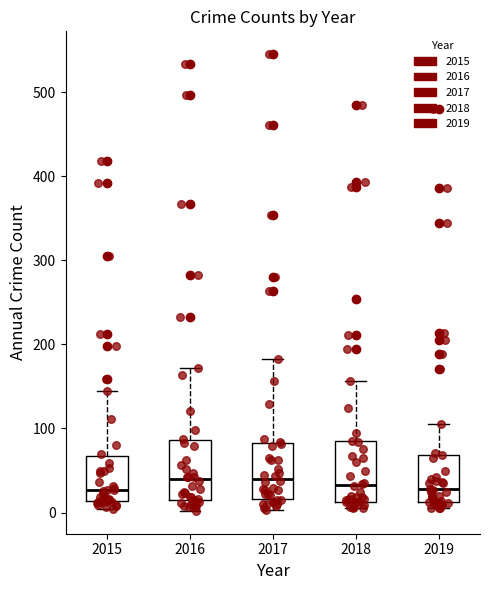

Reading left to right, read every box against the y-axis: the position of its median line, the range the box covers, and the ends of its whiskers. The values are not printed on the chart, so give them approximately, as read against the axis.

2015: median 30, box 10 to 70, whiskers 0 to 140
2016: median 40, box 20 to 90, whiskers 0 to 170
2017: median 40, box 20 to 80, whiskers 0 to 180
2018: median 30, box 10 to 80, whiskers 10 (just below the box's lower edge) to 160
2019: median 30, box 10 to 70, whiskers 10 (just below the box's lower edge) to 110